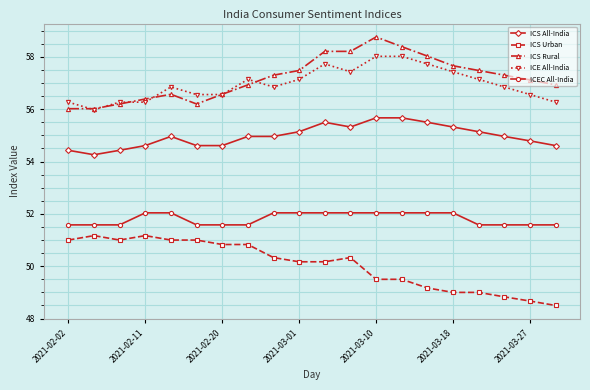

What is the value of the ICS Urban point at the 14th from the left?

49.5